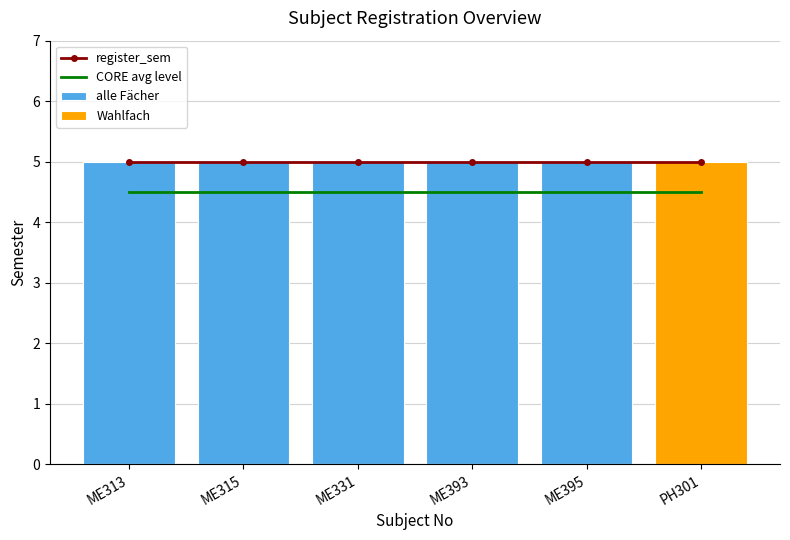

What is the greatest value displayed?

5.0